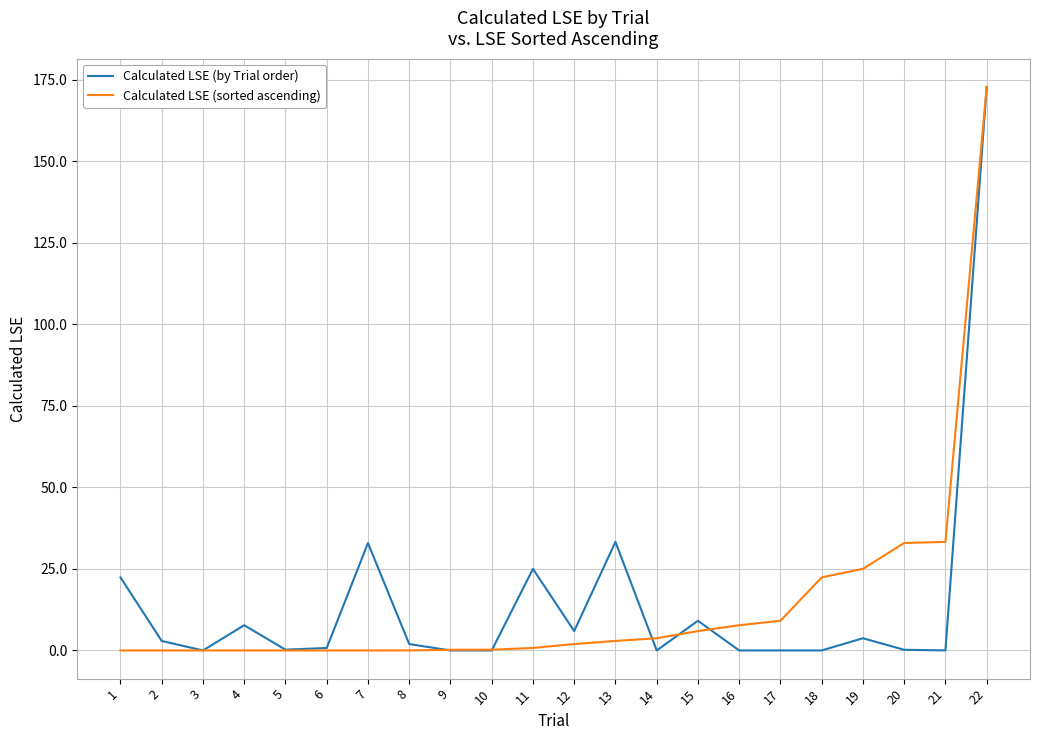

Is it true that Calculated LSE (sorted ascending) equals 0.2 at 9?

True